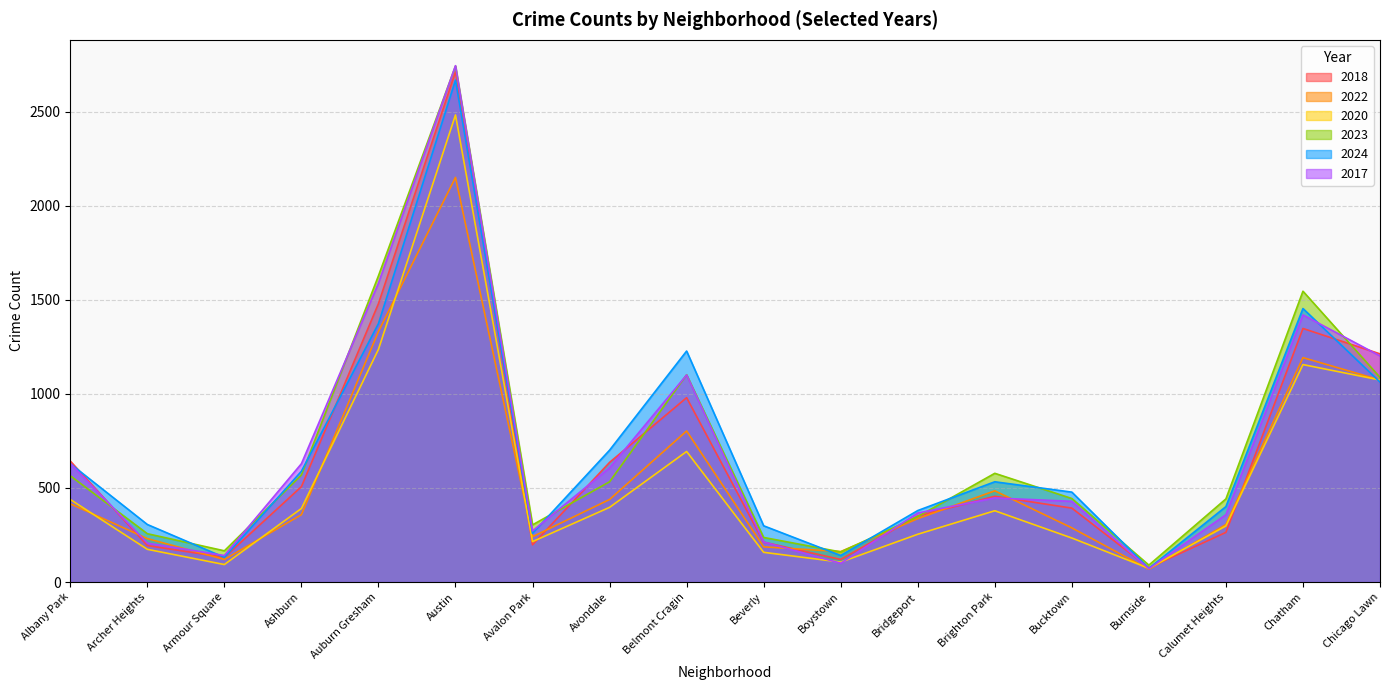

At how many categories does at least one series exceed 2457?

1